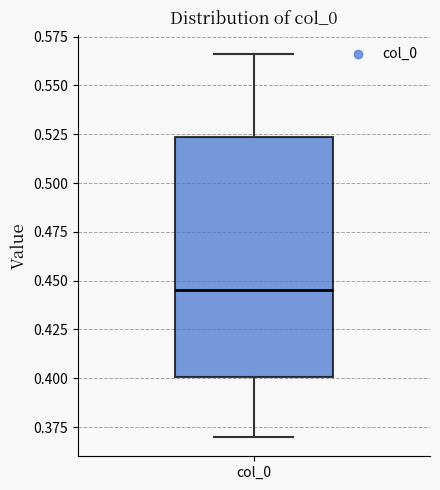

Read this box plot against the y-axis: the position of the median line, the range covered by the box, and the ends of both whiskers. The values are not printed on the chart, so give them approximately, as read against the axis.

median 0.445, box 0.400 to 0.525, whiskers 0.370 to 0.565